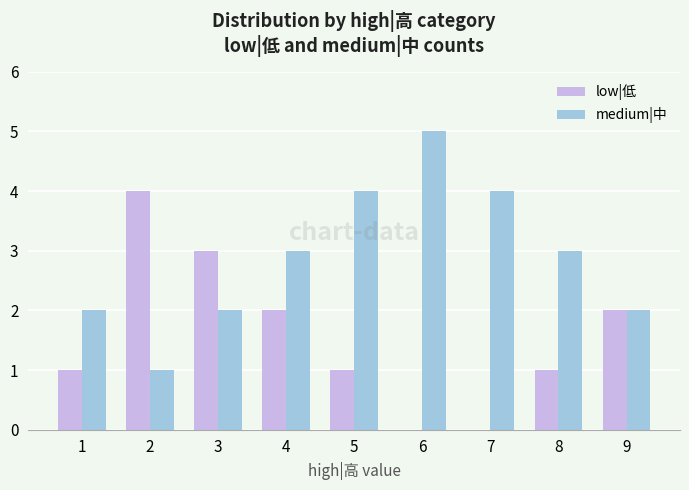

At which label does low|低 reach its peak?

2